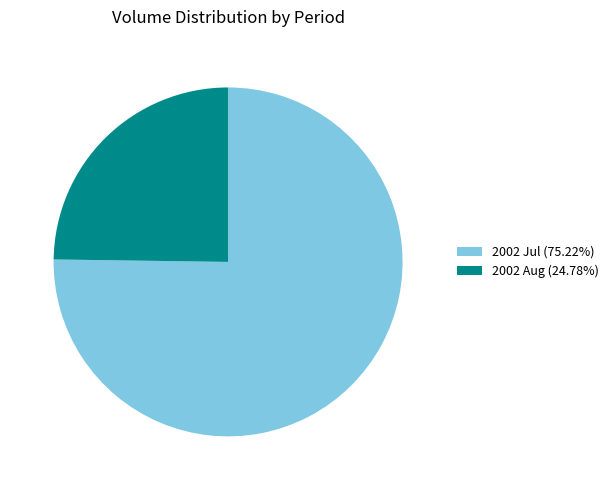

Is there a majority slice in this chart?

Yes